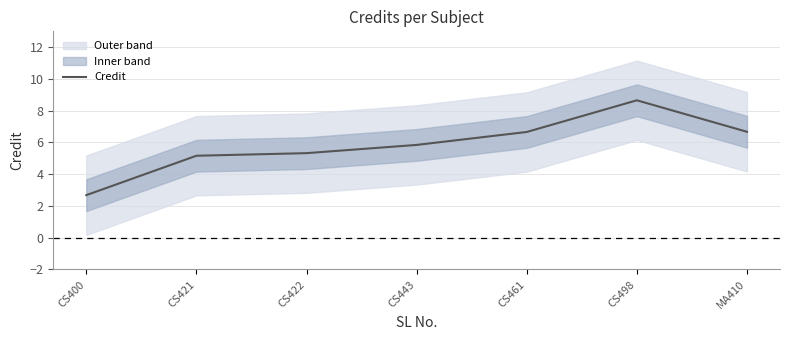

What is the value of the 4th point from the left?

5.8